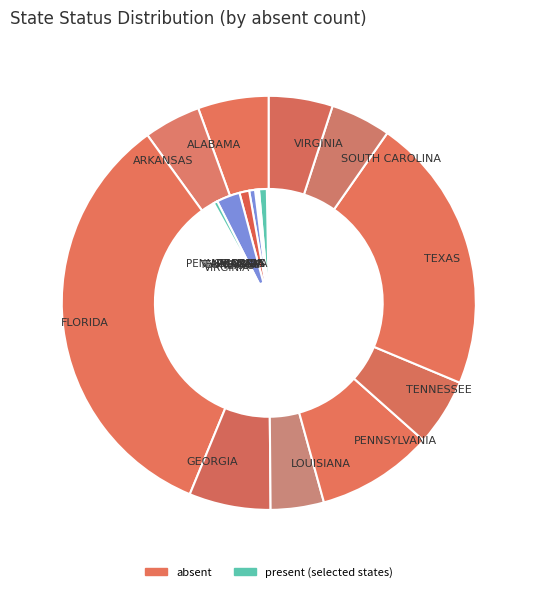

What percentage is the SOUTH CAROLINA slice, to the nearest percent?

5%